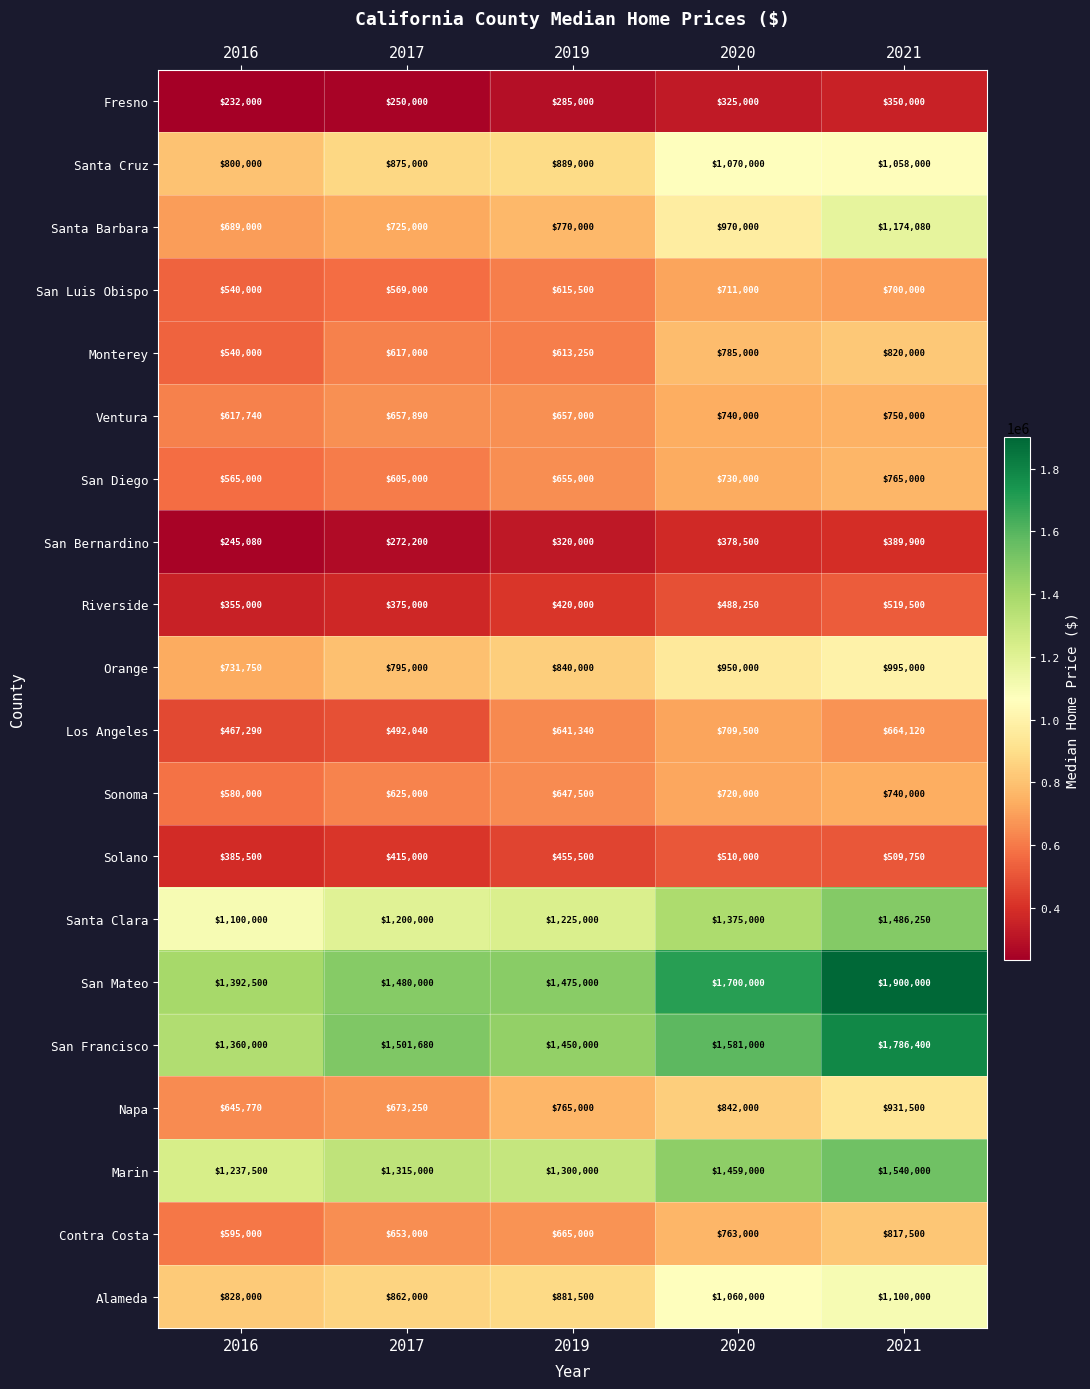

What is the total value across all series at 2019?

15570590